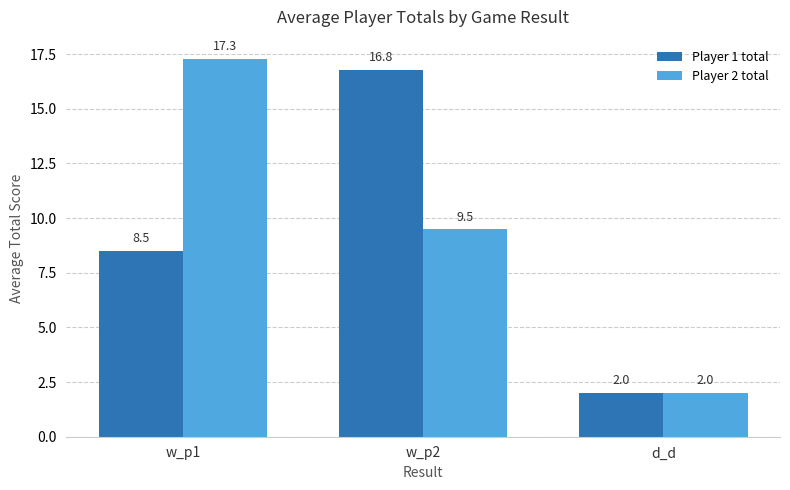

Reading right to left, what are all the values shown in this chart?

Player 1 total: 2.0	16.8	8.5
Player 2 total: 2.0	9.5	17.3